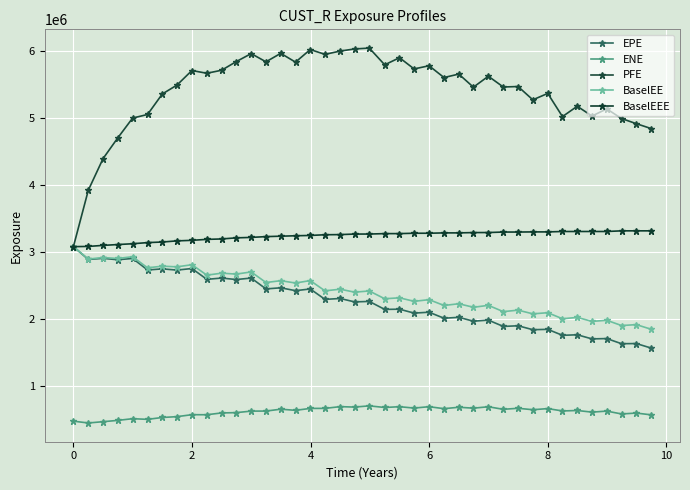

Count the number of categories in the chart.

40